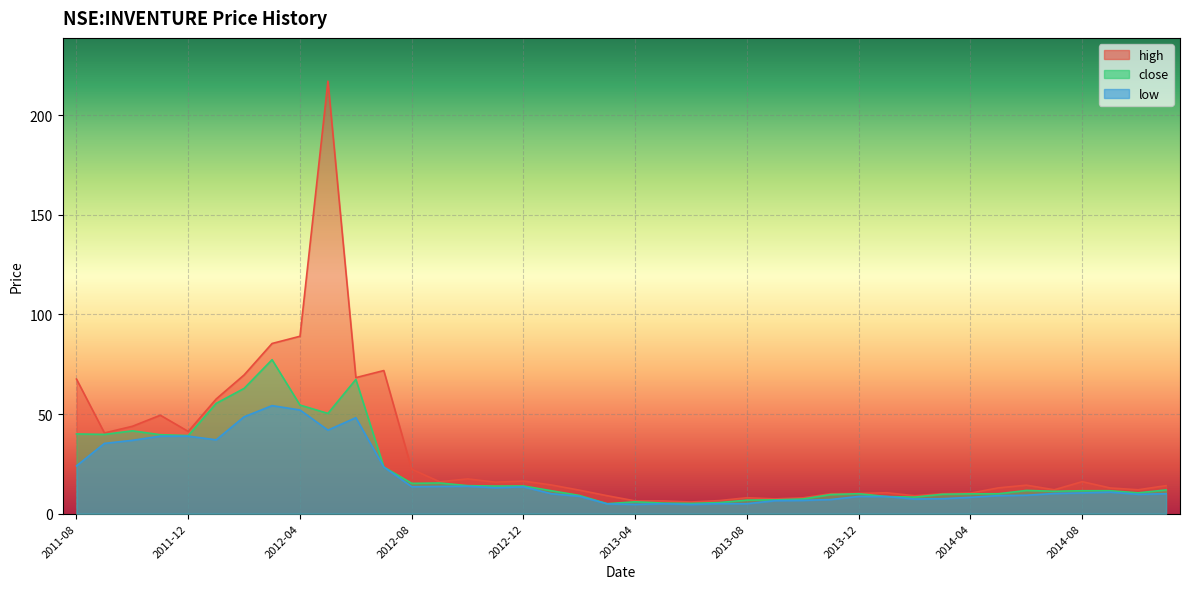

True or false: close and low intersect in this chart.

False